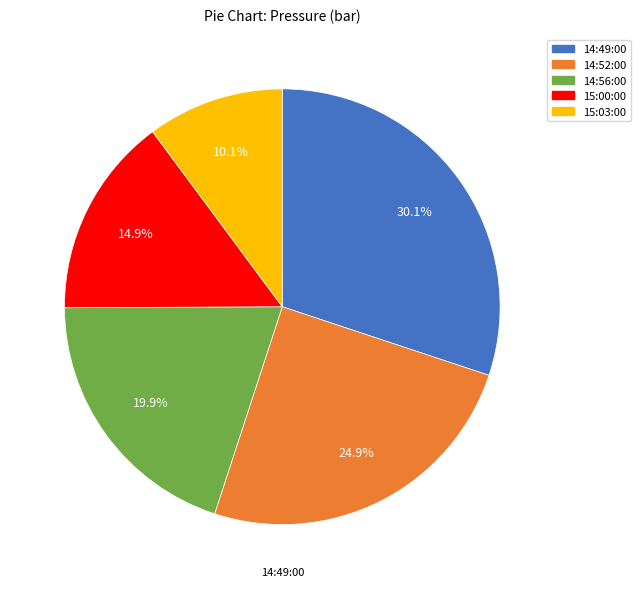

Rank the categories by value from lowest to highest.

15:03:00, 15:00:00, 14:56:00, 14:52:00, 14:49:00